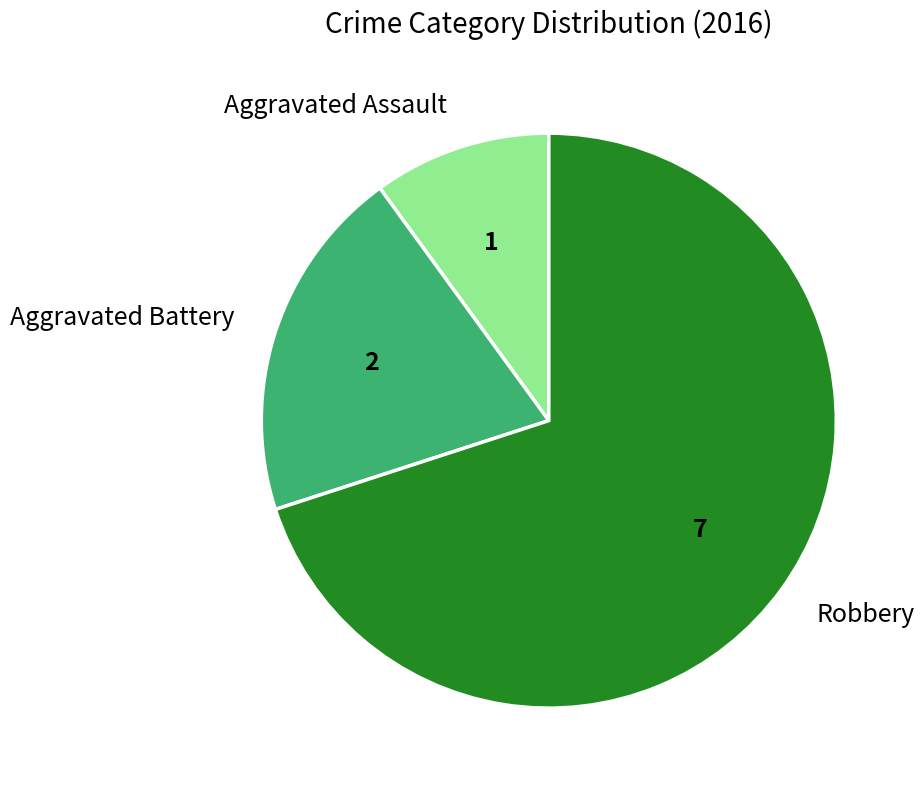

Does Robbery account for over 50% of the chart?

Yes